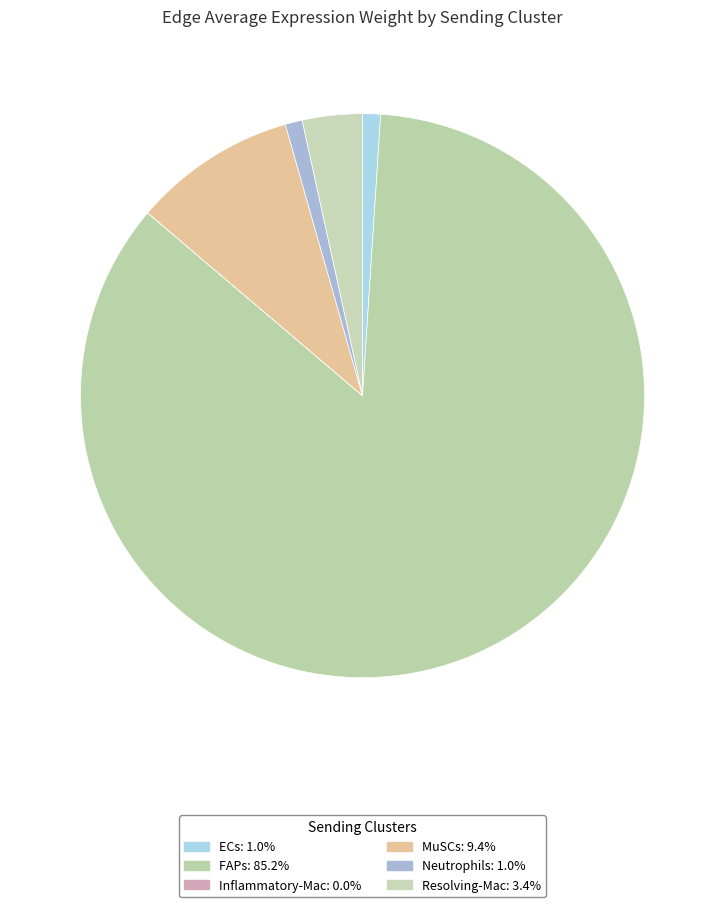

To the nearest percent, what is the difference between the MuSCs and ECs slice percentages?

8%